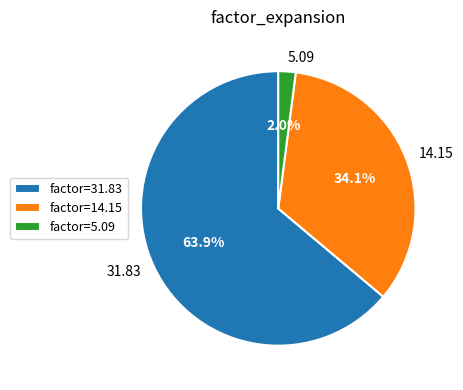

Is there a majority slice in this chart?

Yes